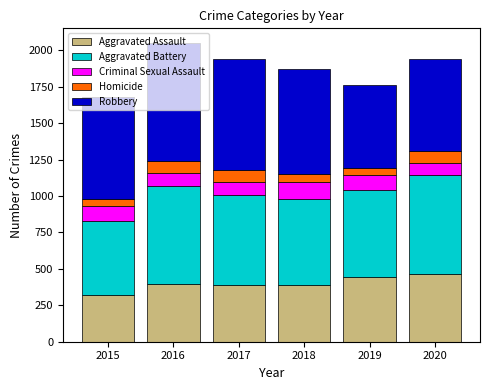

True or false: Aggravated Assault has a value of 79 at 2015.

False